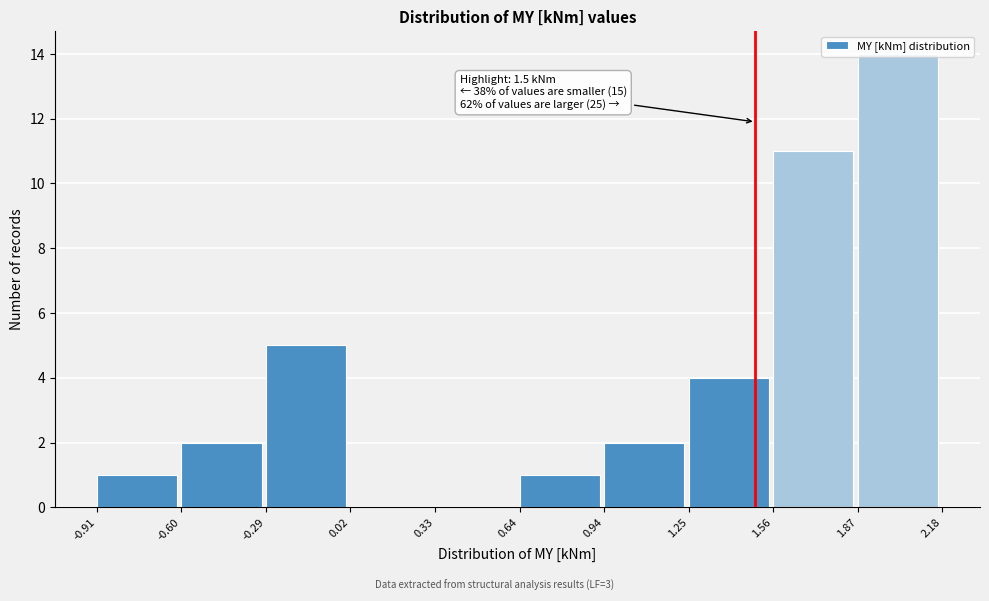

Which range on the x-axis has the tallest bar?

1.87 to 2.18